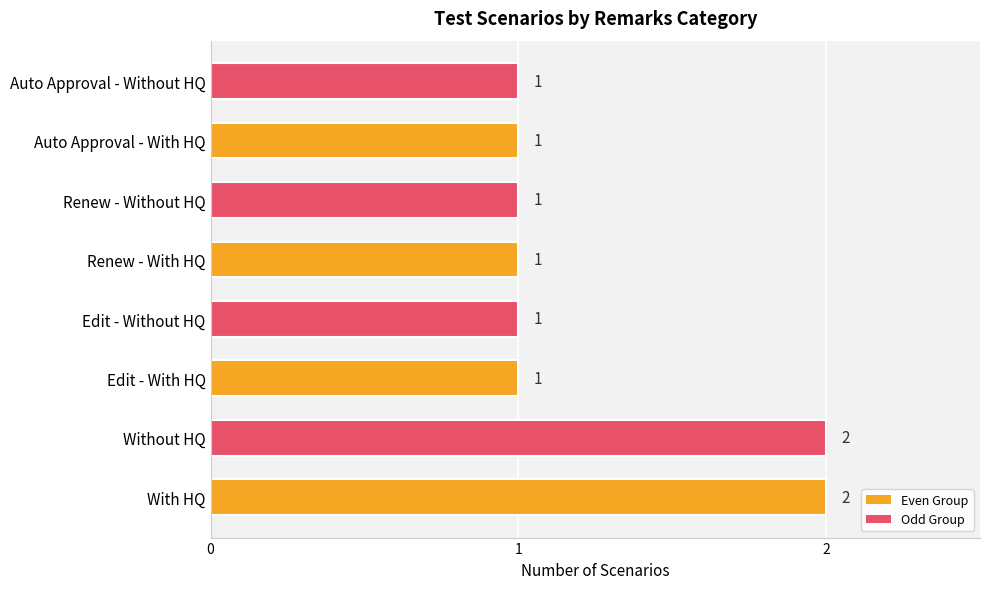

The value at Renew - With HQ is 2. True or false?

False